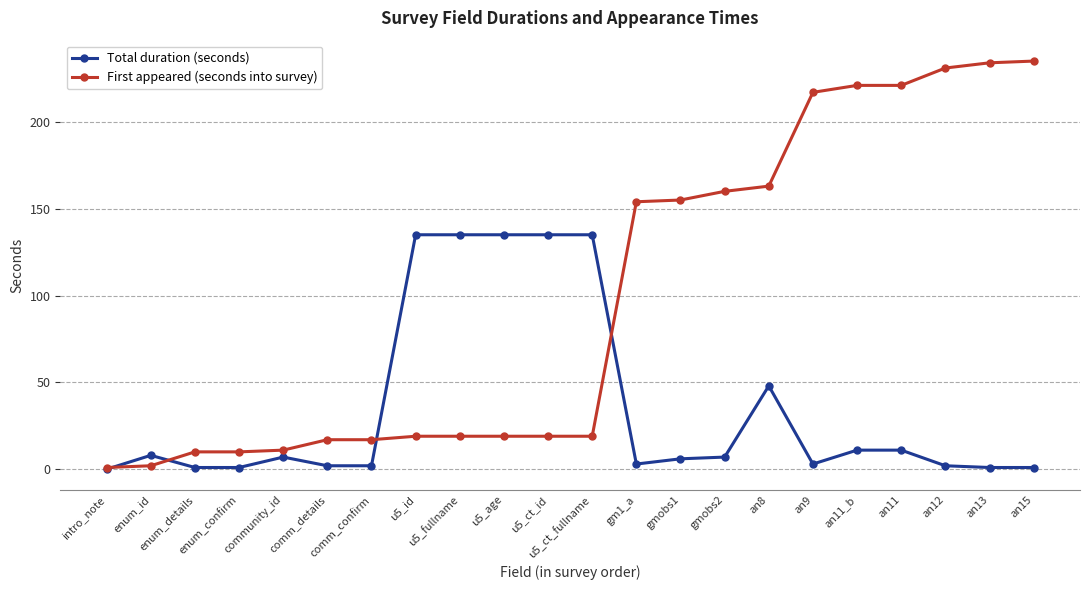

Is the value of Total duration (seconds) at u5_ct_id greater than the value of First appeared (seconds into survey) at u5_ct_fullname?

Yes